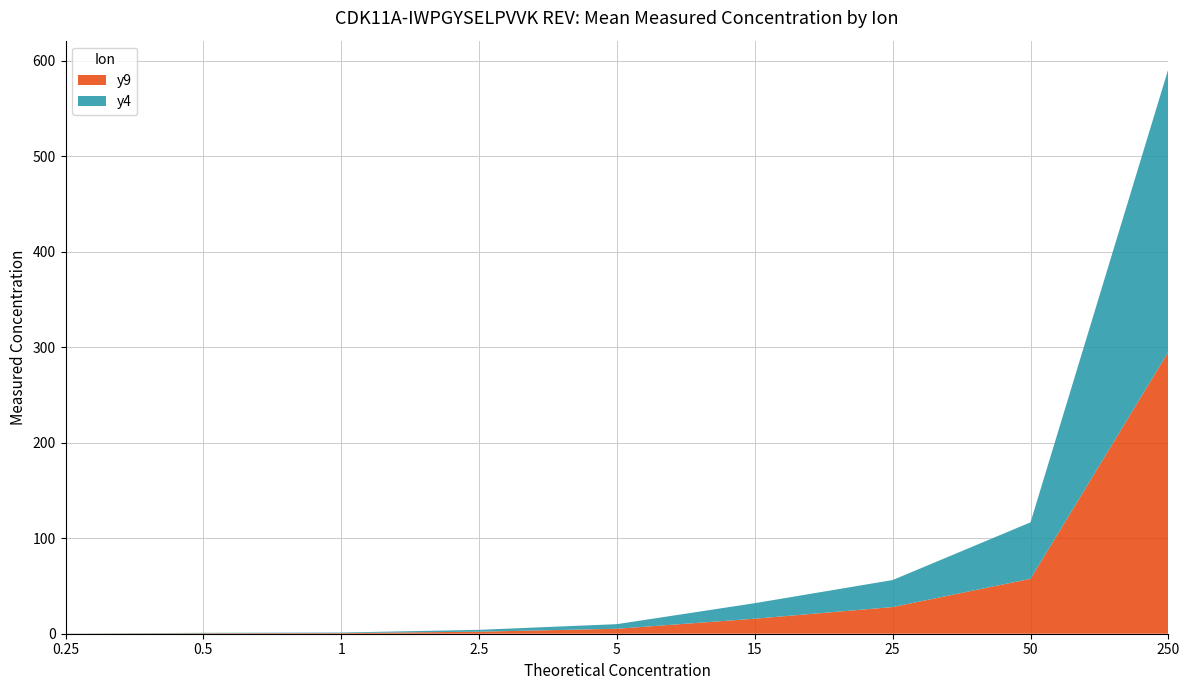

Reading left to right, transcribe all the data shown in this chart.

y9: 0.1	0.5	0.6	2.1	5.2	15.7	27.9	57.5	295.1
y4: 0.1	0.5	0.6	1.9	4.8	16.3	28.3	59.1	296.2